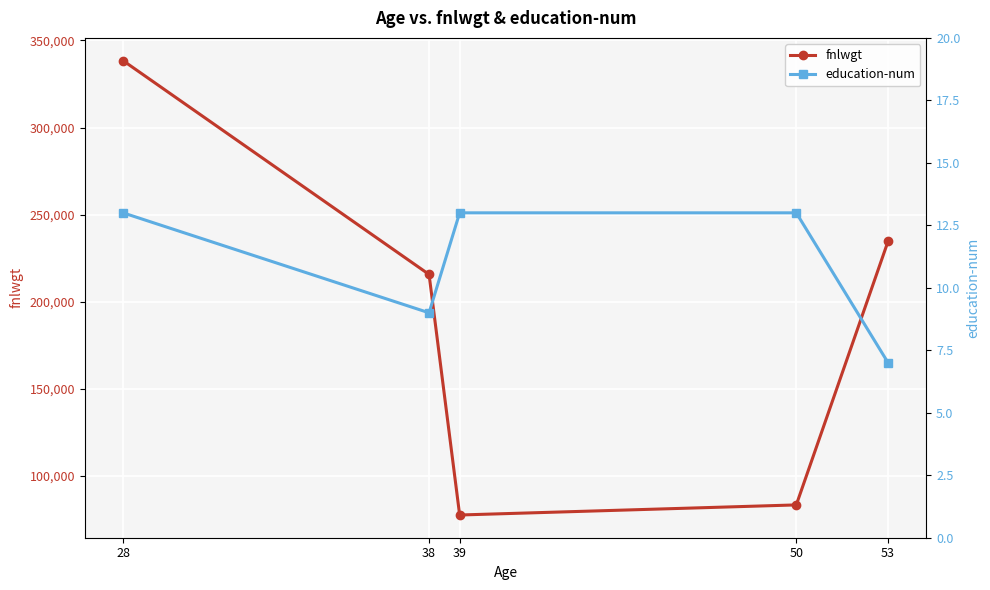

True or false: fnlwgt and education-num cross at least once.

False